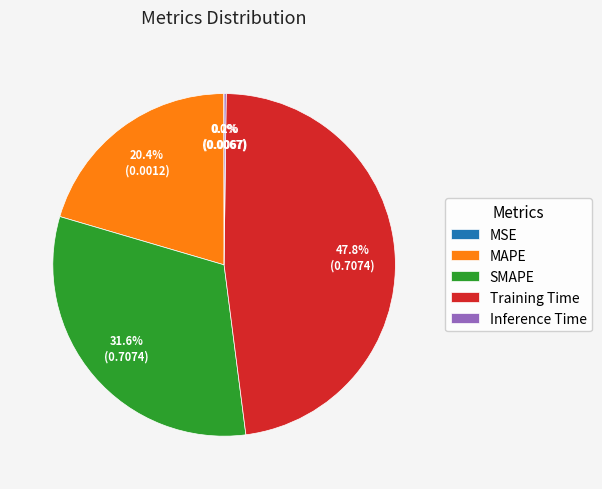

Which category has the biggest portion of the pie?

Training Time